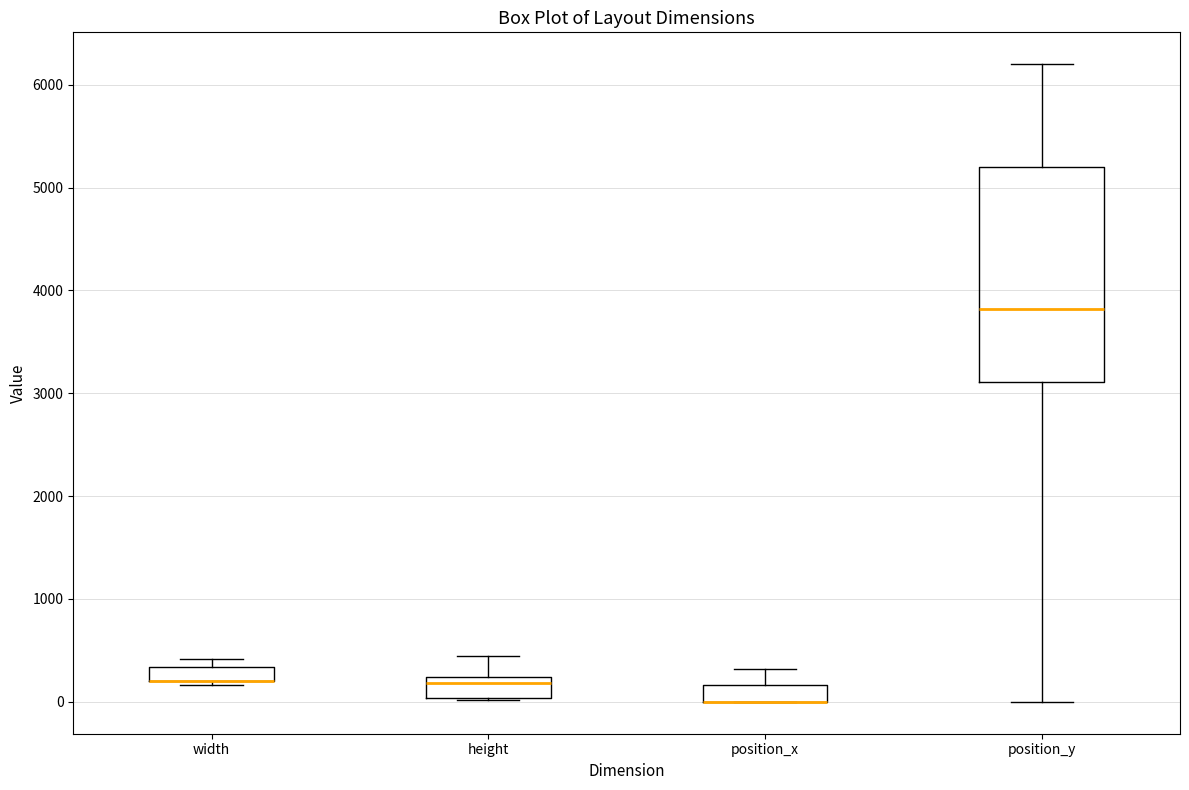

Where is the upper edge of the box for position_y on the y-axis? The values are not printed on the chart, so give them approximately, as read against the axis.

5200